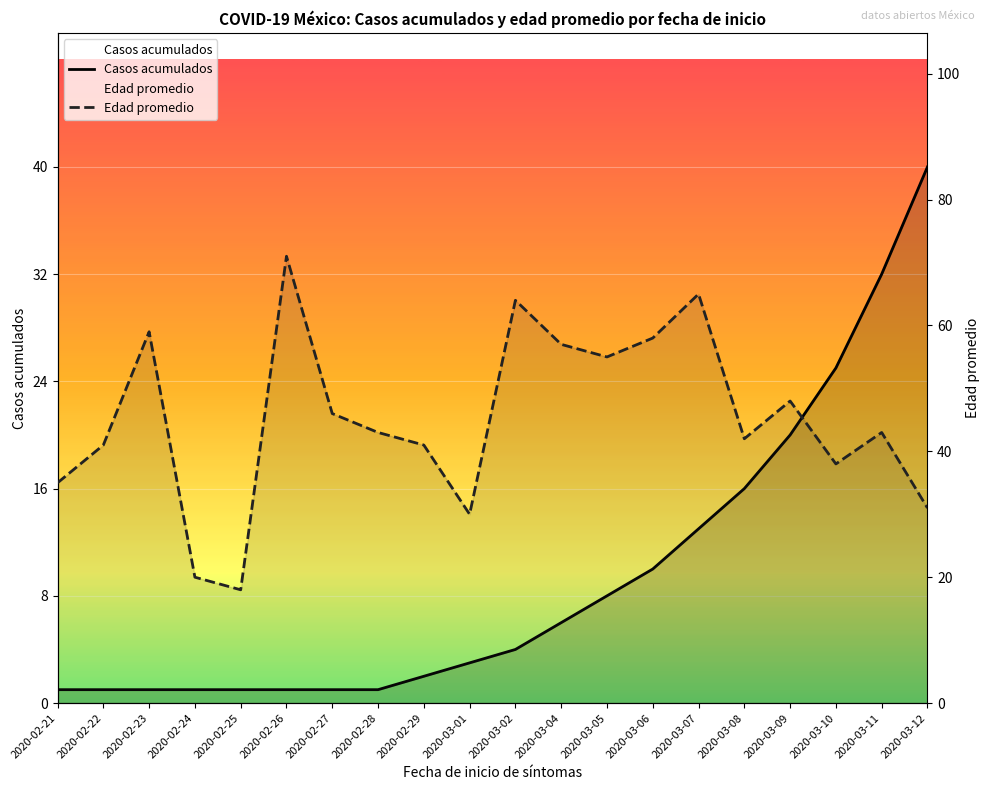

What is the approximate value of Casos acumulados at 2020-03-01, to the nearest 5?

5